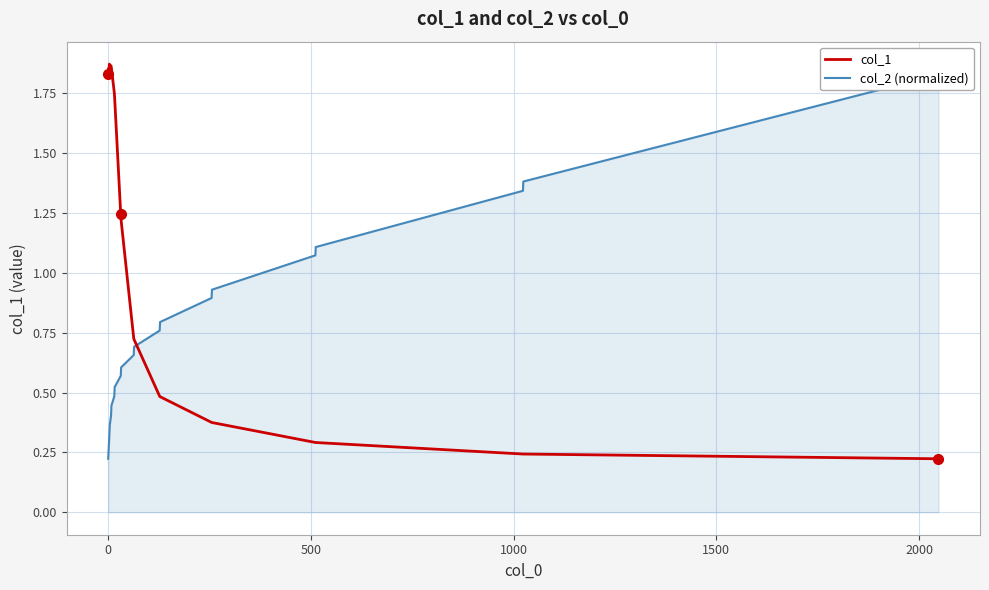

True or false: col_1 has more than 0 points higher than both neighbors.

True